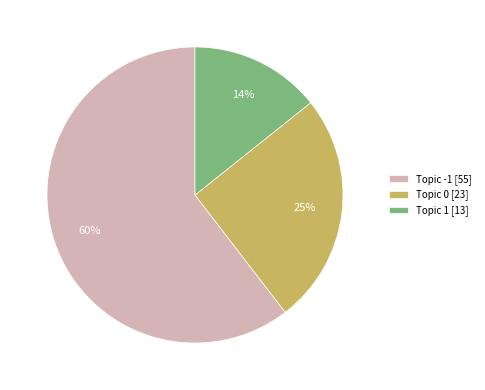

Count the number of slices in the pie.

3